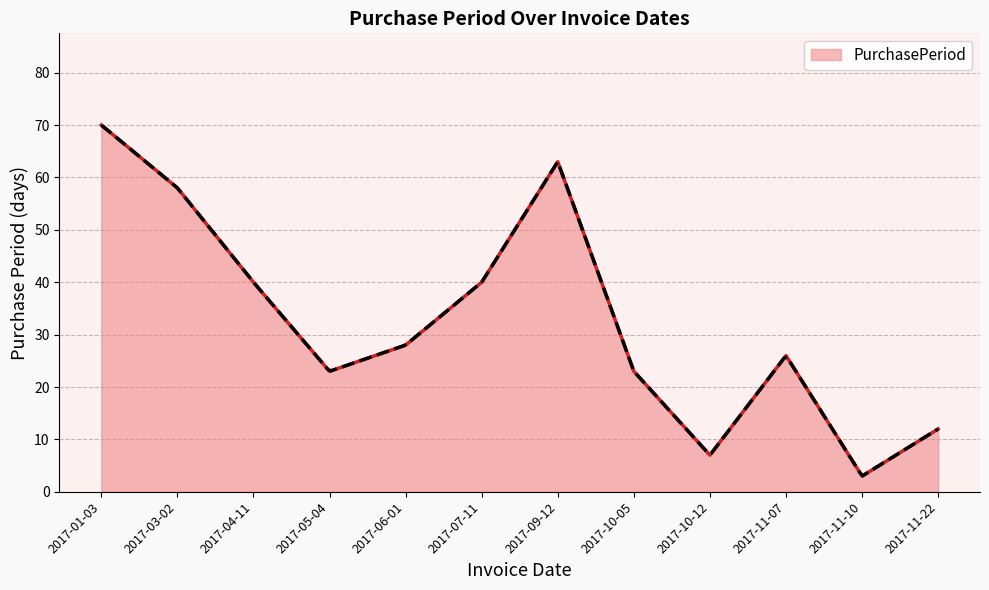

Does the chart display data point markers on the line(s)?

No